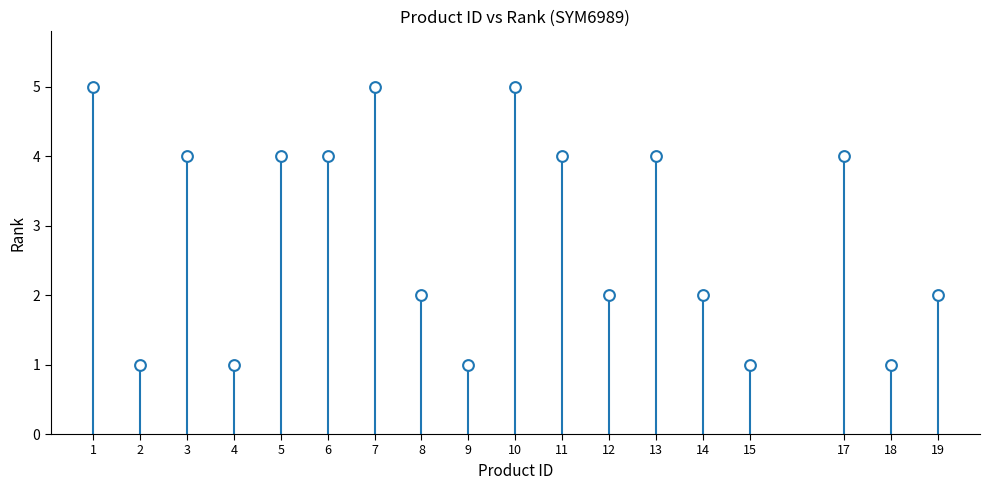

What is the range of X values (max minus min)?

18